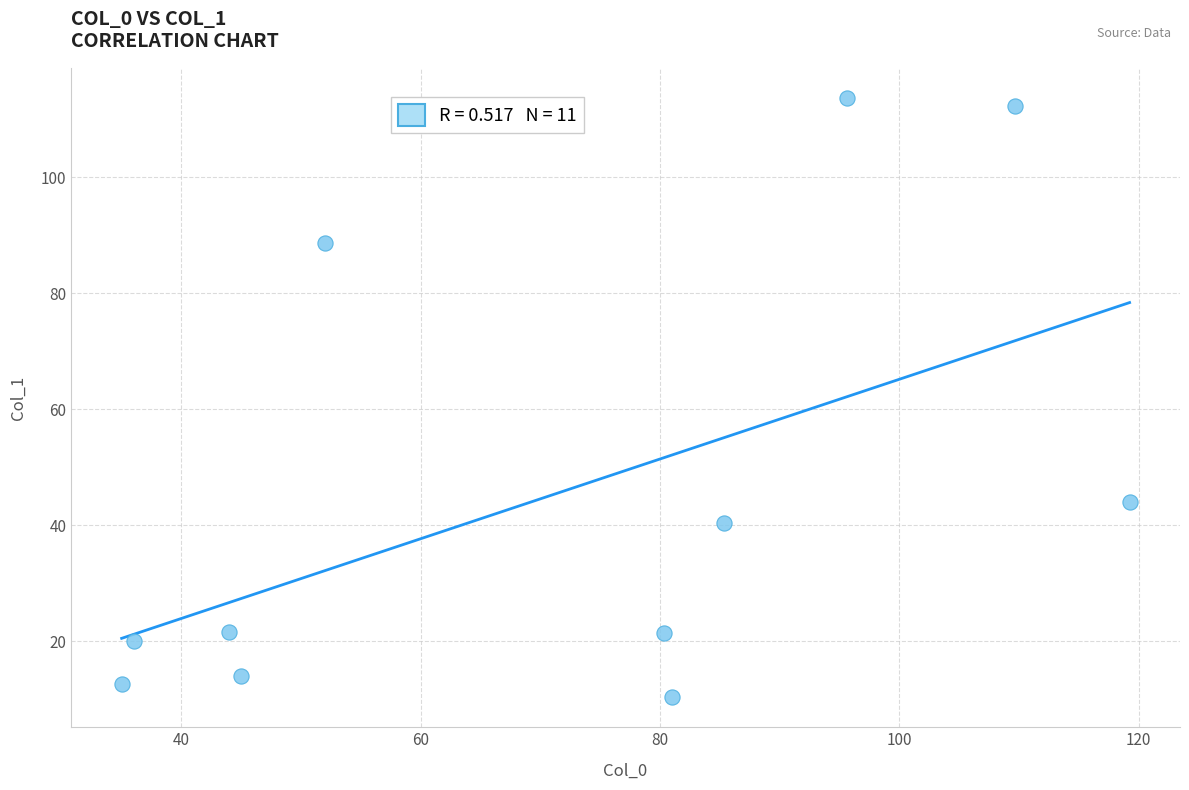

What Y value in the scatter plot is closest to 62?

44.0